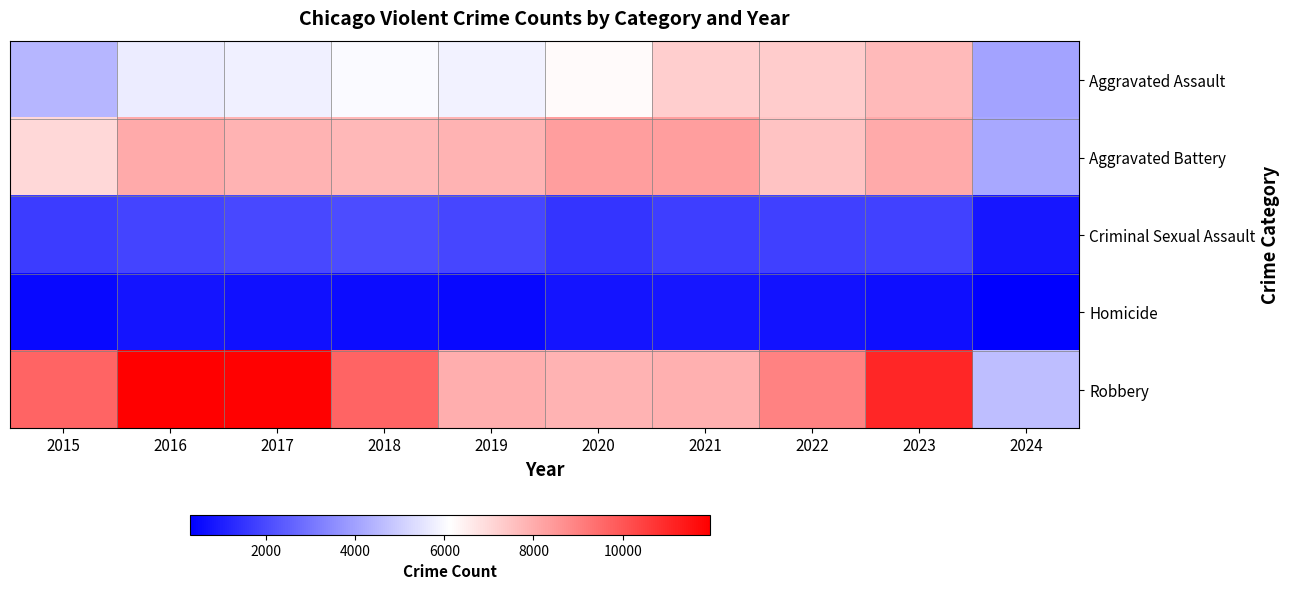

Which label corresponds to the largest value in the chart?

2016